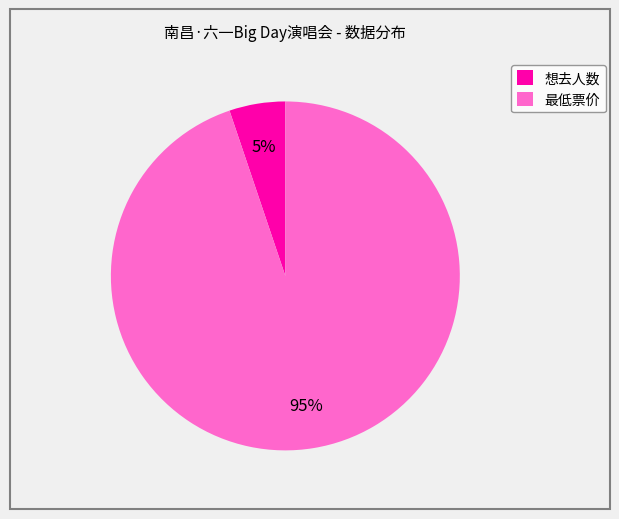

To the nearest percent, what portion does 想去人数 represent?

5%